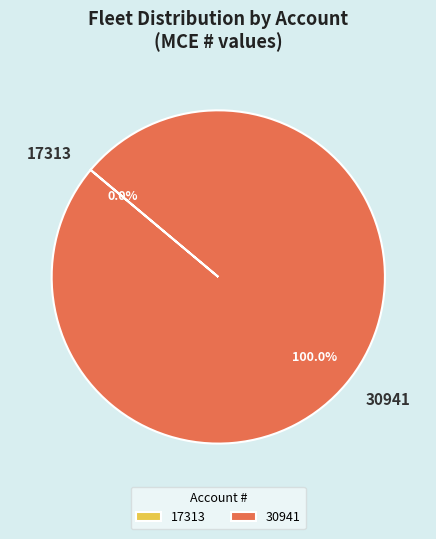

To the nearest percent, what is the difference between the largest and smallest slice percentages?

100%